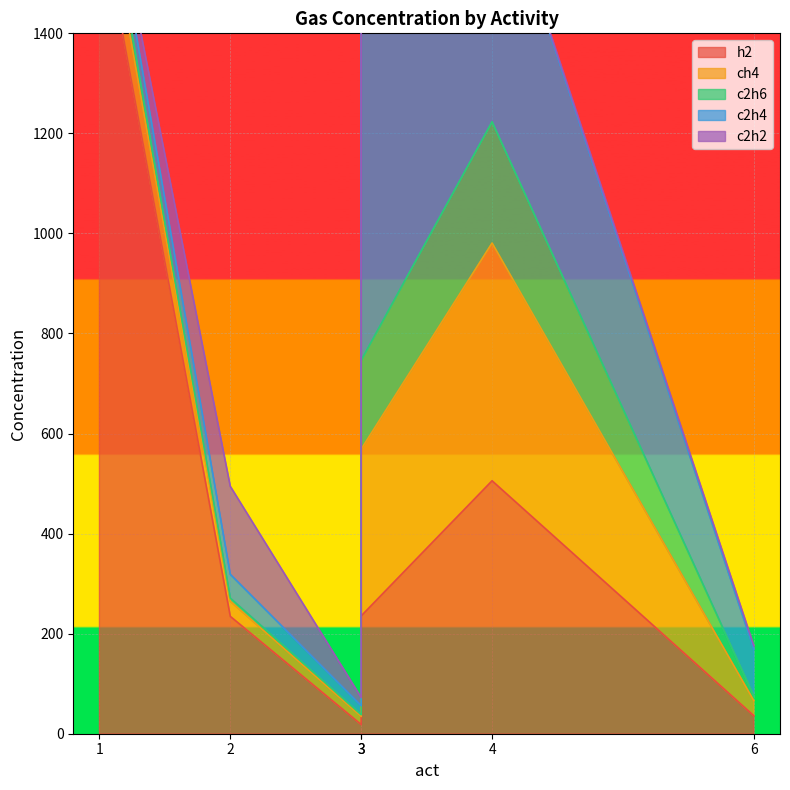

What is the greatest value displayed?

1651.0